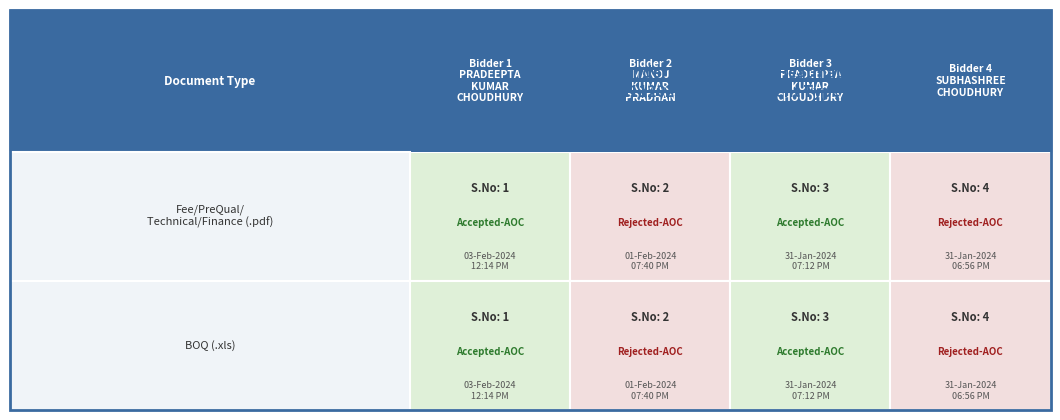

How many data points in .xls are above 3?

1